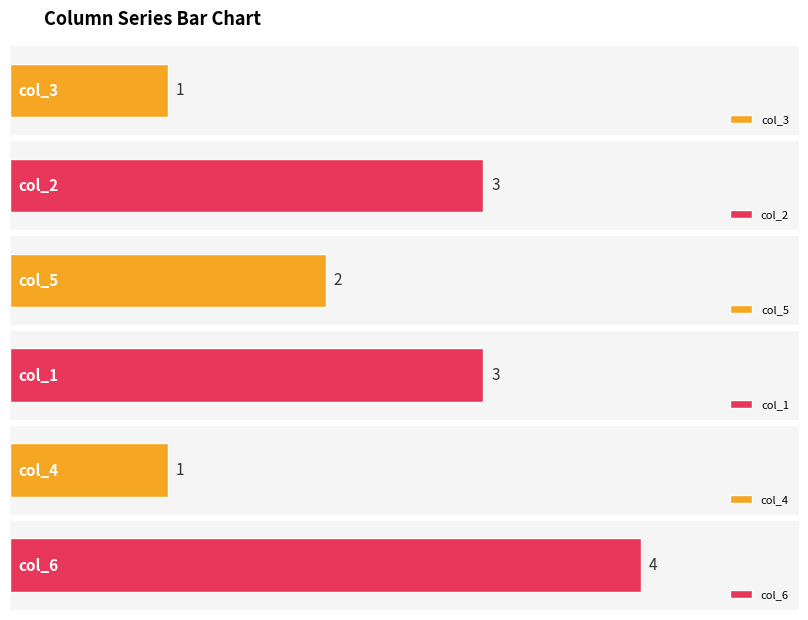

Rank the series at 4 from highest to lowest value.

col_6, col_2, col_1, col_5, col_3, col_4